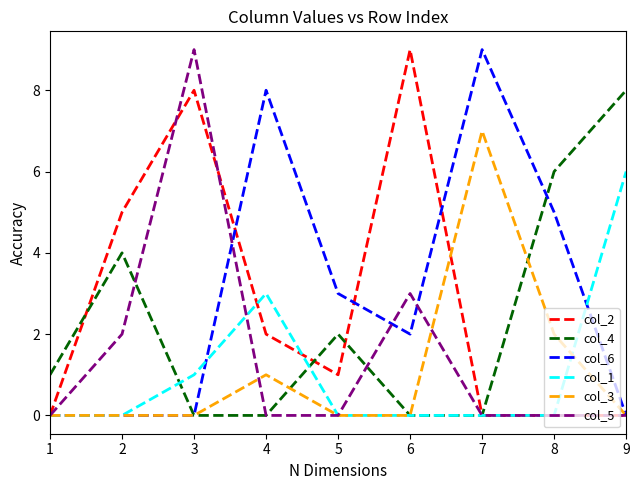

At which category is the sum across all series the highest?

3